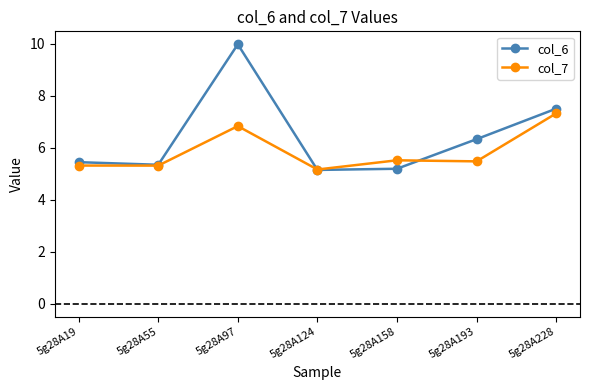

The value of col_6 at 5g28A55 is 5.3. True or false?

True